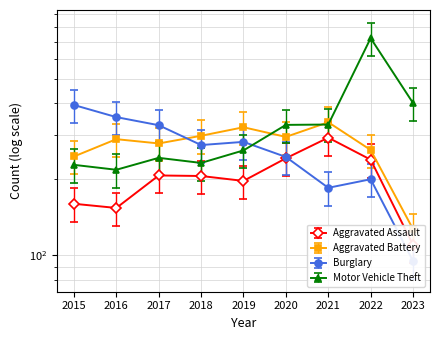

What is the sum of the Burglary values at 2018 and 2015?

666